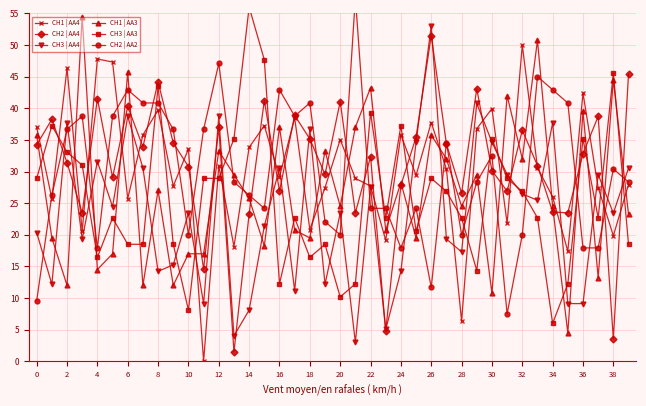

How many intersections are there between CH1 | AA3 and CH3 | AA3?

20